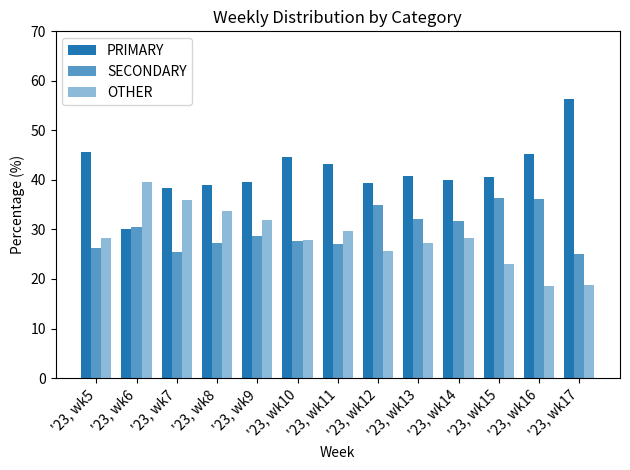

How many bars are there in each group?

3